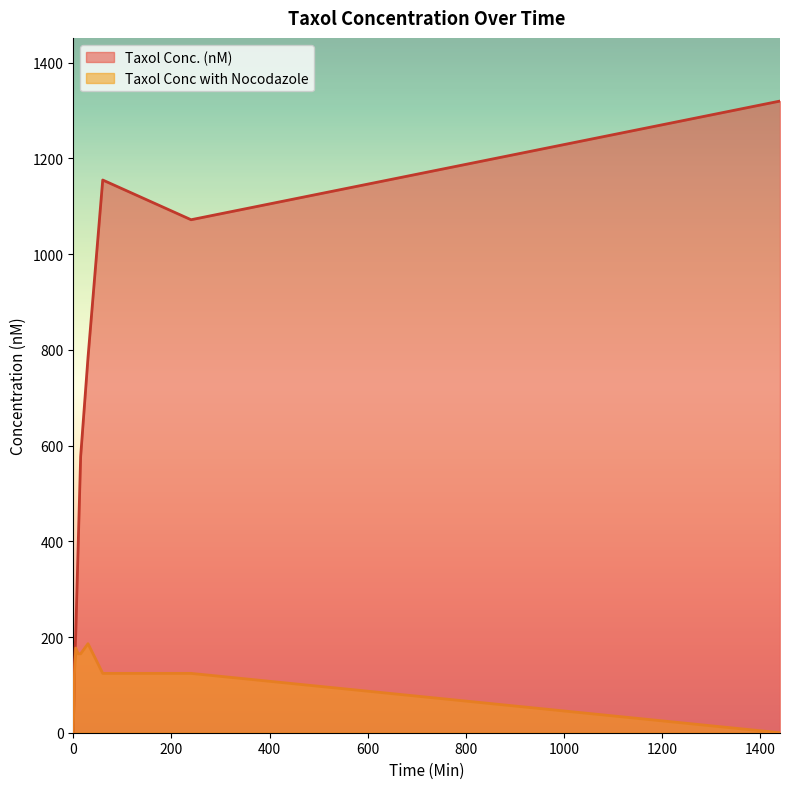

At how many categories does at least one series exceed 251?

6